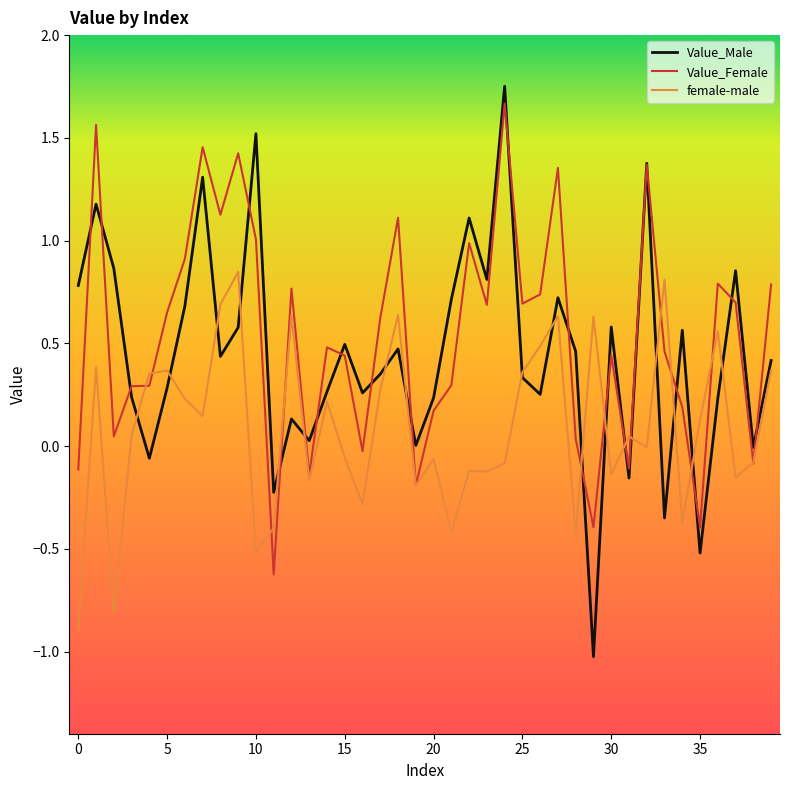

Which series has the largest range (max minus min)?

Value_Male